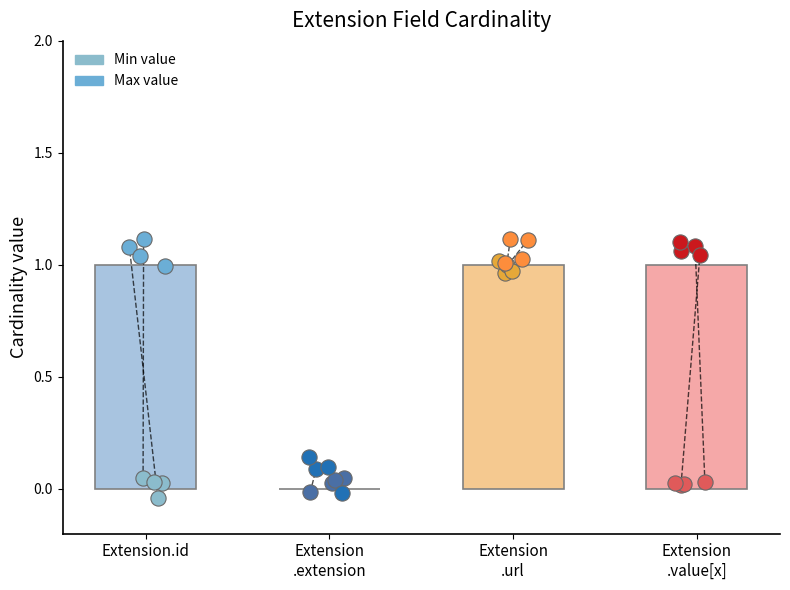

What are all the series names shown in the legend?

Min, Max